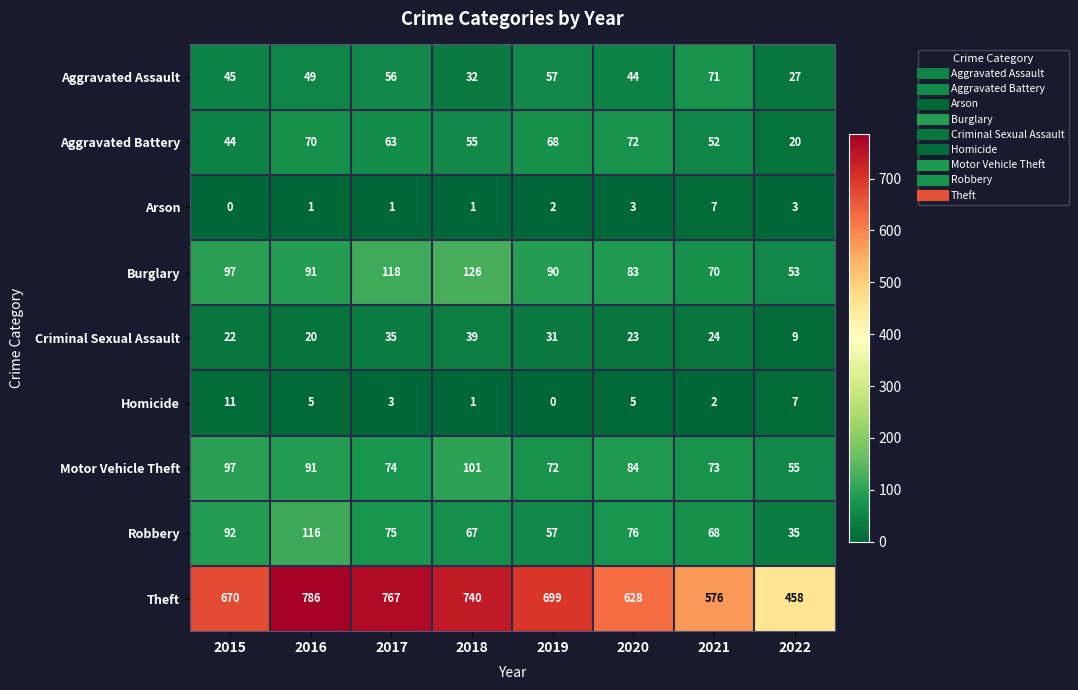

What is the spread (max minus min) of values at 2020?

625